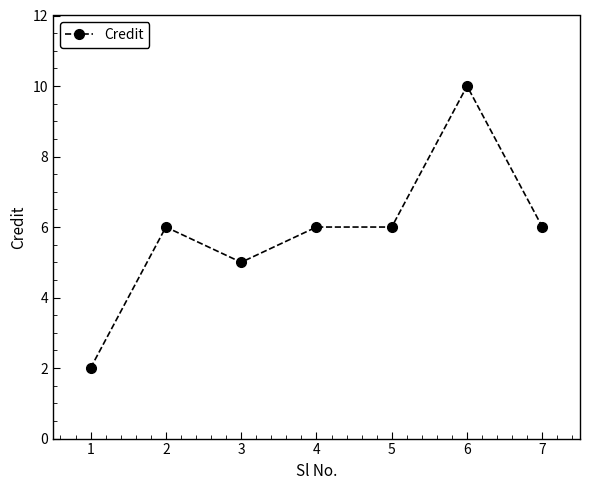

Read the value at 7.

6